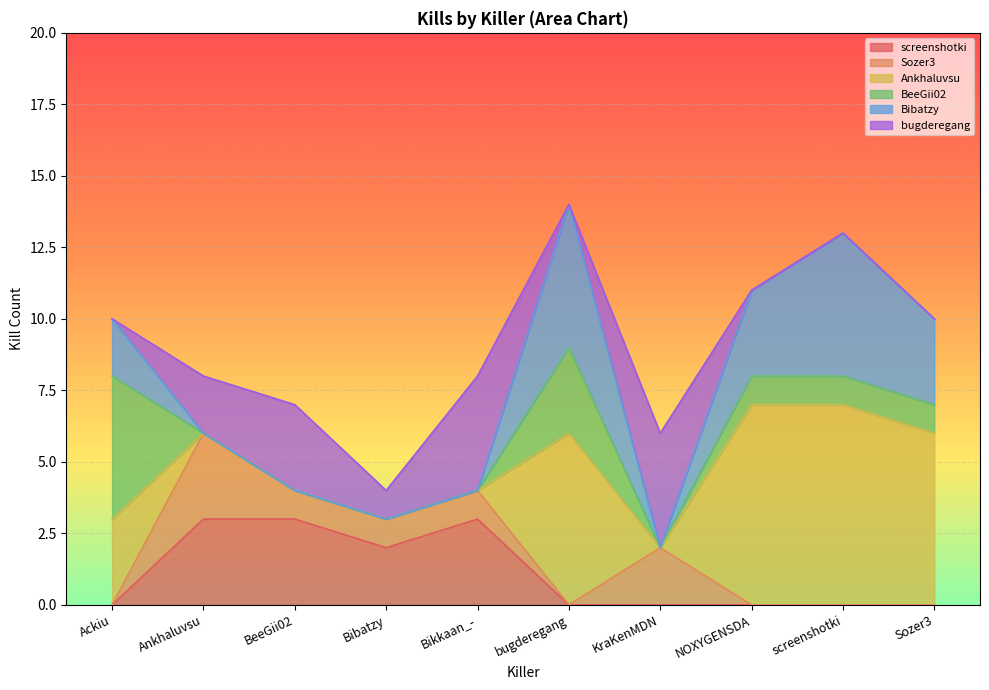

What is the maximum value shown in the chart?

7